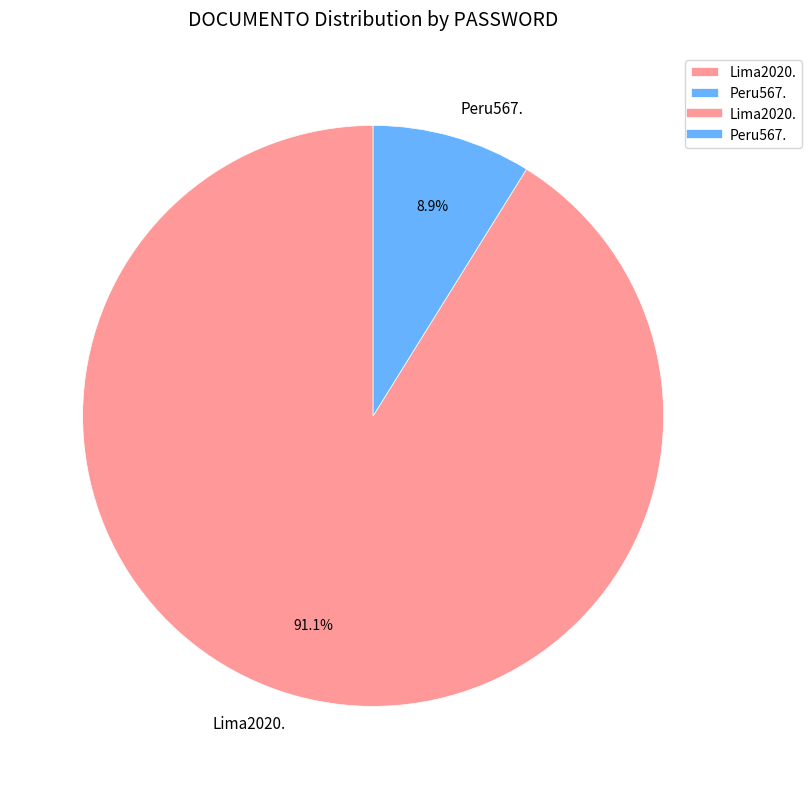

To the nearest percent, what is the difference between the Lima2020. and Peru567. slice percentages?

82%